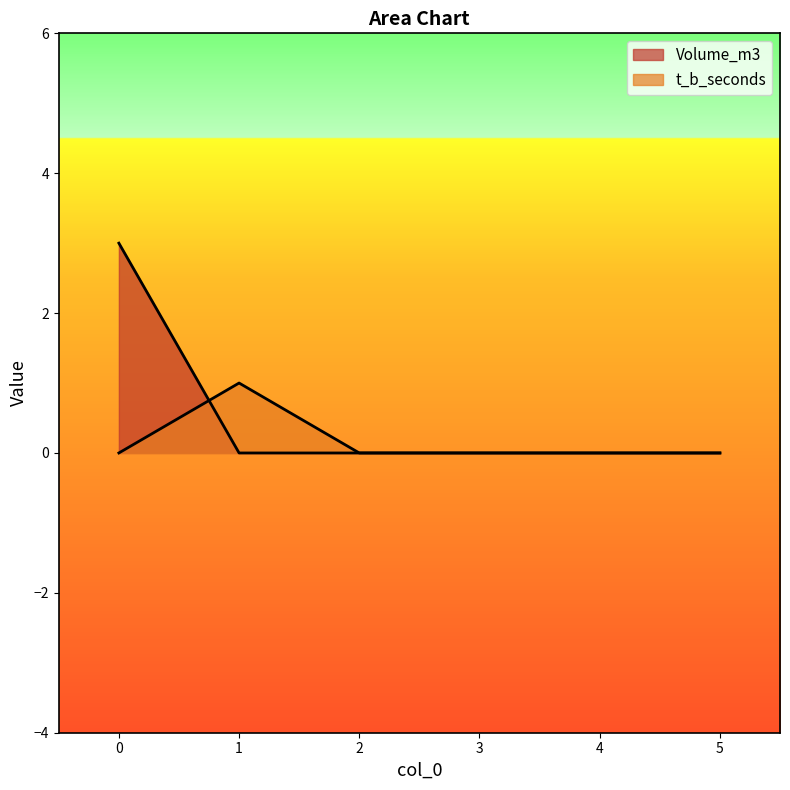

Reading left to right, transcribe all the data shown in this chart.

Volume_m3: 3	0	0	0	0	0
t_b_seconds: 0	1	0	0	0	0